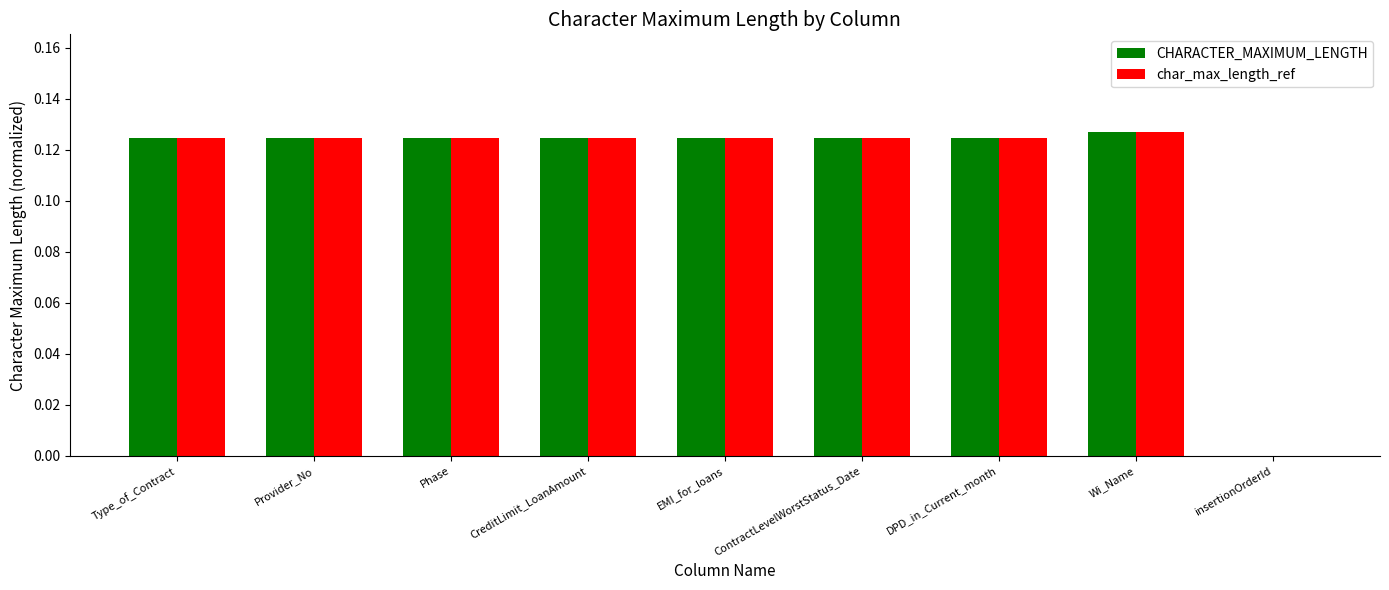

What is the sum of the CHARACTER_MAXIMUM_LENGTH values at DPD_in_Current_month and Provider_No?

0.2